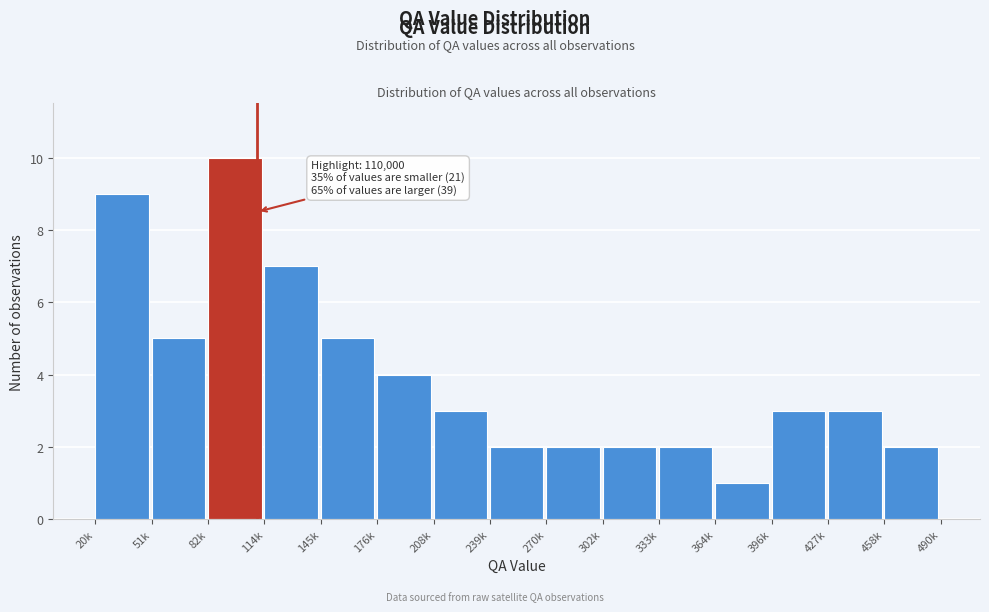

Reading left to right, what are all the values shown in this chart?

20k=9	51k=5	82k=10	114k=7	145k=5	176k=4	208k=3	239k=2	270k=2	302k=2	333k=2	364k=1	396k=3	427k=3	458k=2